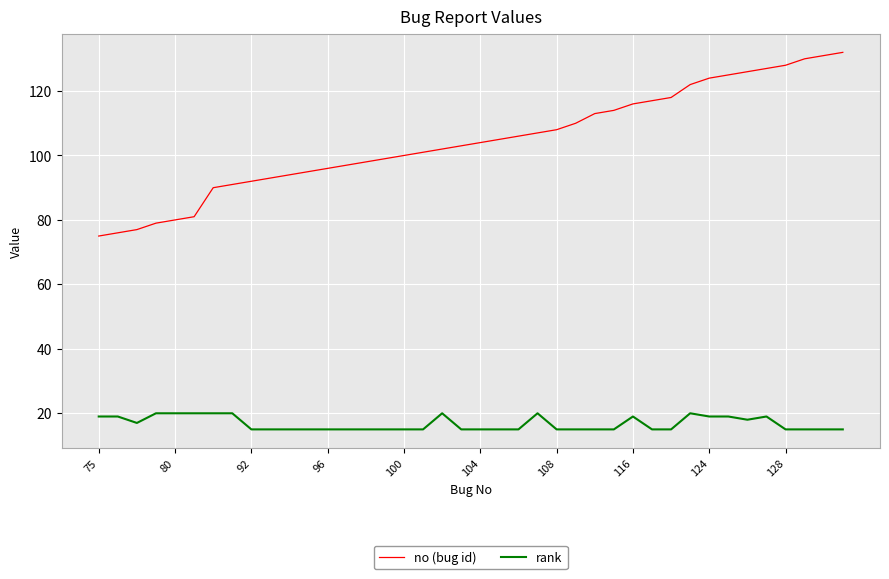

Which series has the largest total across all categories?

no (bug id)